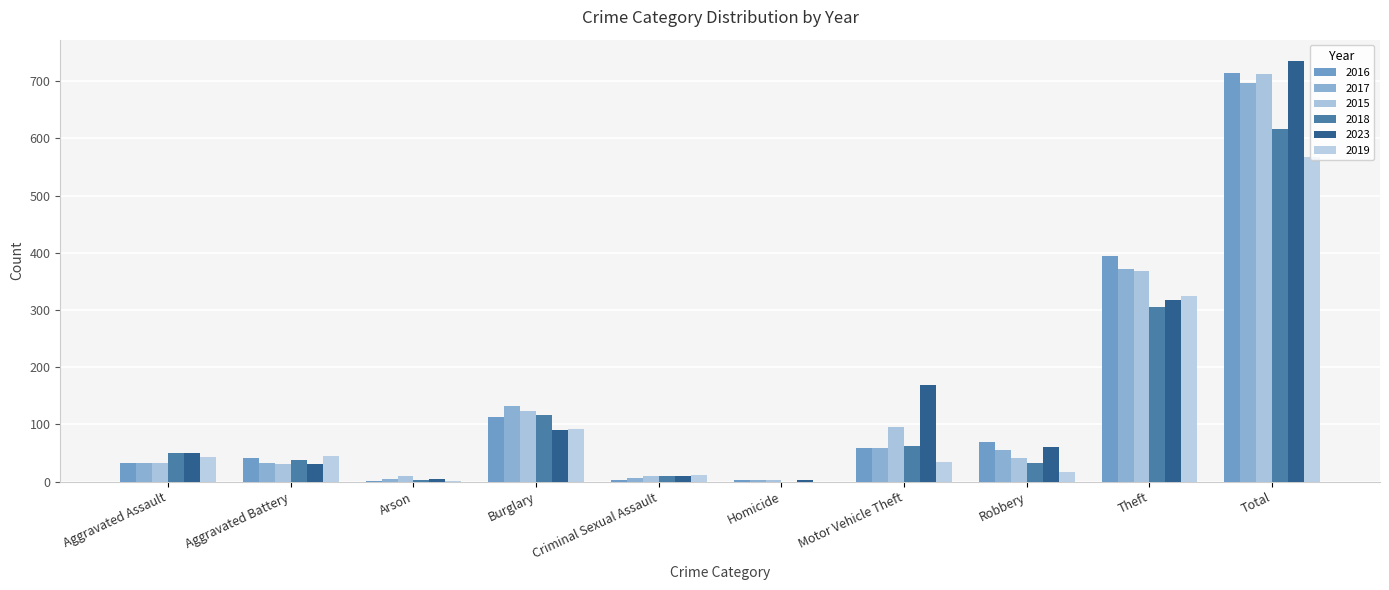

Between Robbery and Total, which series saw the biggest shift?

2023